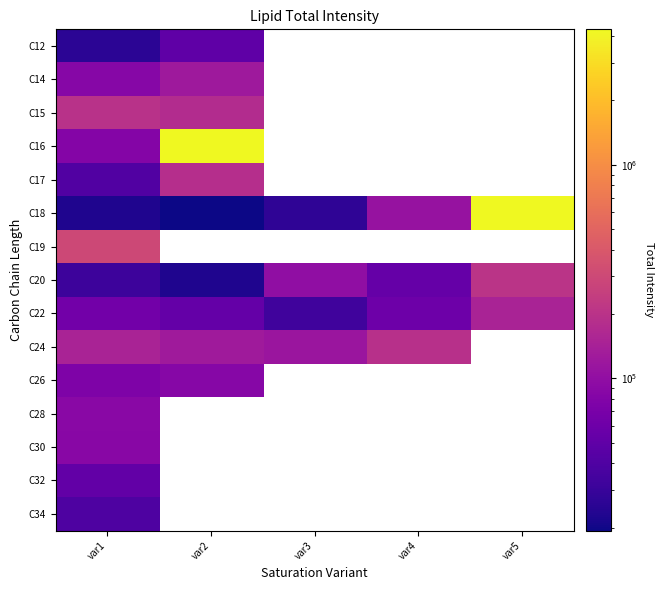

Which has a higher value, var2 or var5?

var5